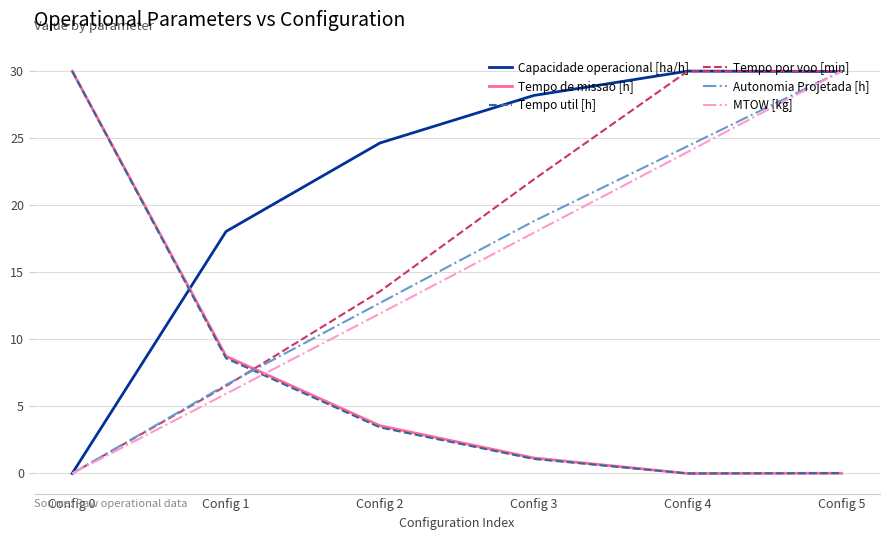

How many lines are shown in the chart?

6